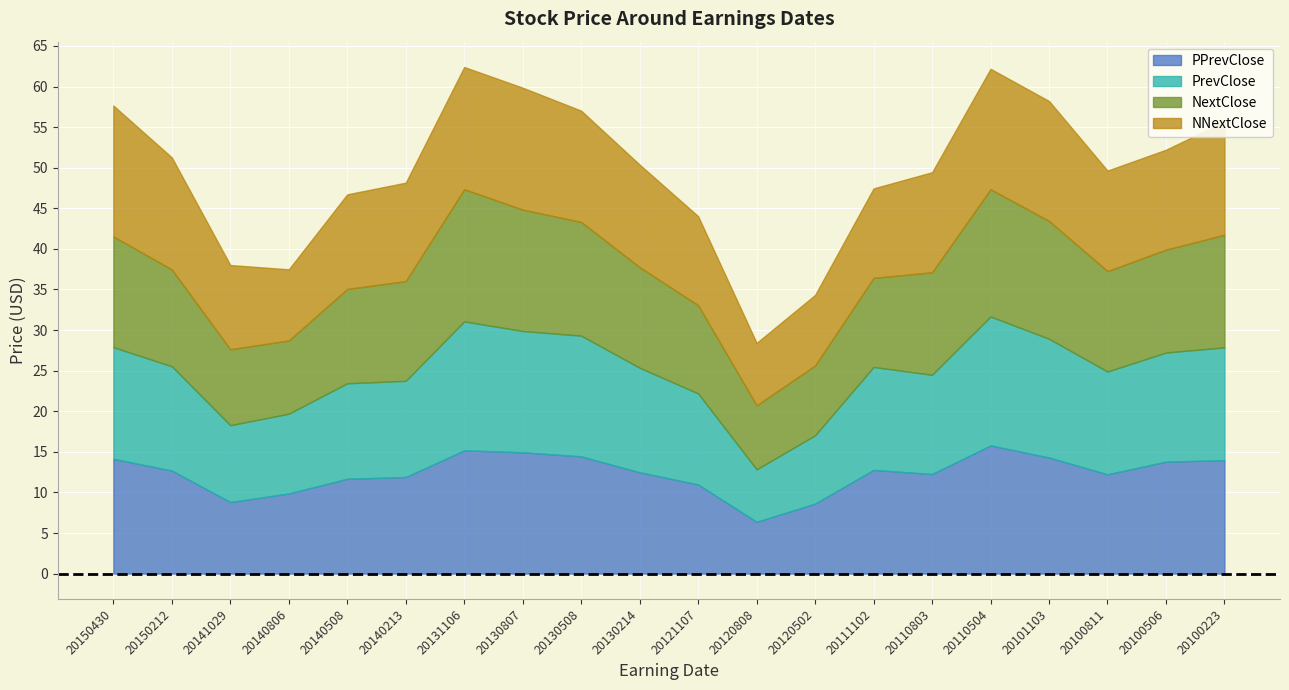

True or false: NNextClose and NextClose intersect in this chart.

True